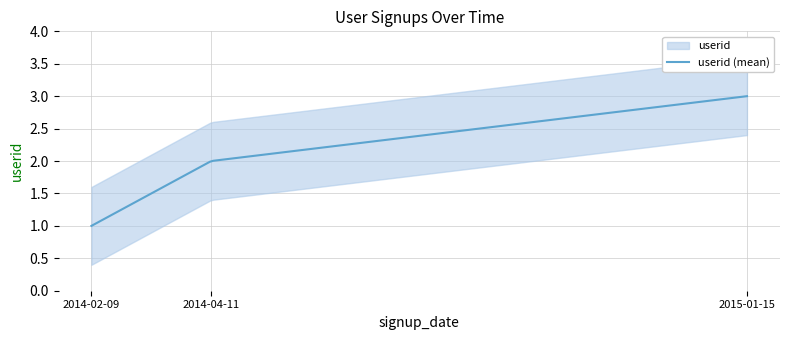

At which category does the chart reach its peak across all series?

2015-01-15